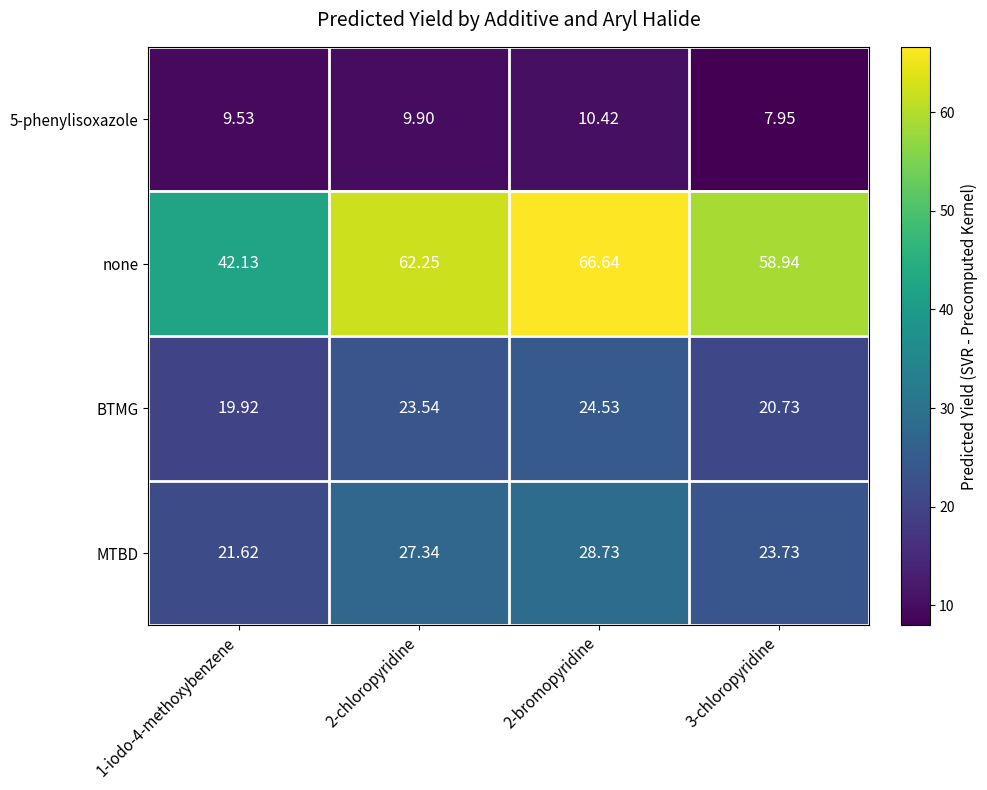

Which series has the largest total across all categories?

none